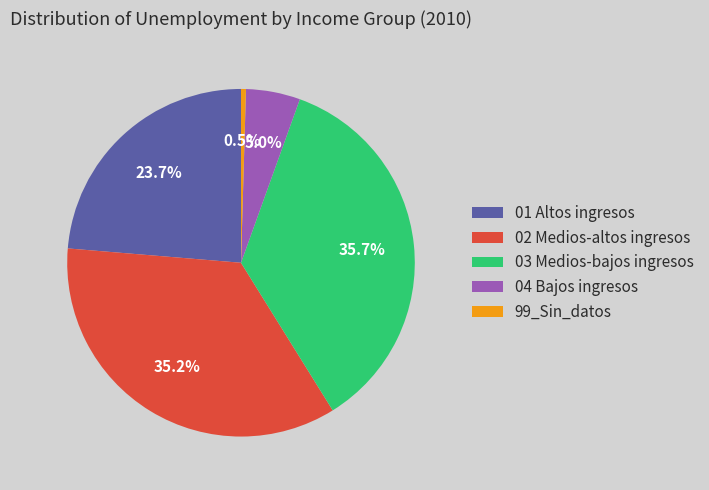

To the nearest percent, what is the difference between the 04 Bajos ingresos and 01 Altos ingresos slice percentages?

19%